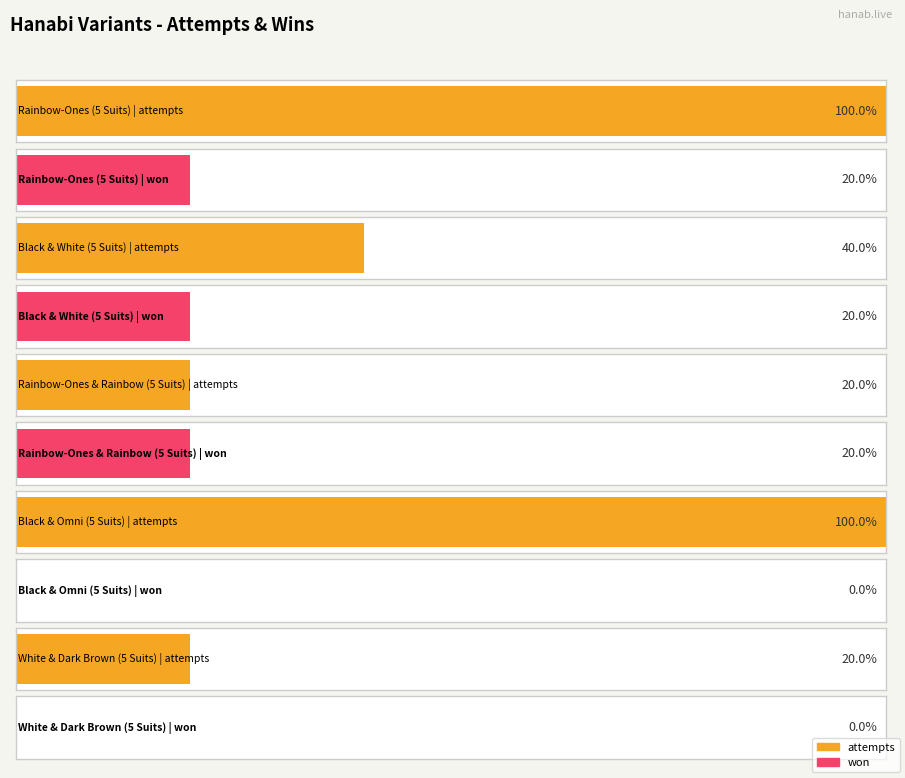

At Black & Omni (5 Suits), list the series in order from largest to smallest.

attempts, won